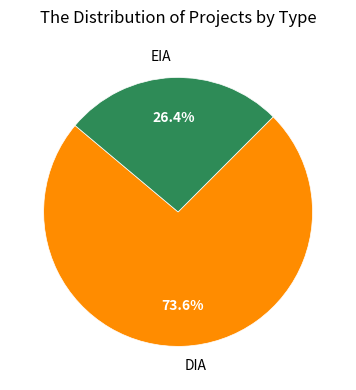

How many segments does this pie chart have?

2